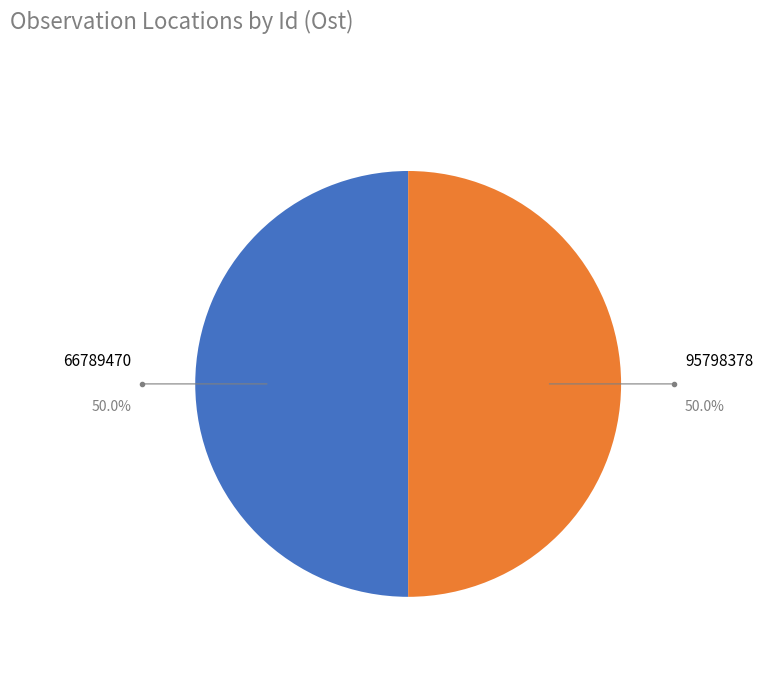

Do 95798378 and 66789470 together represent more than half of the pie?

Yes